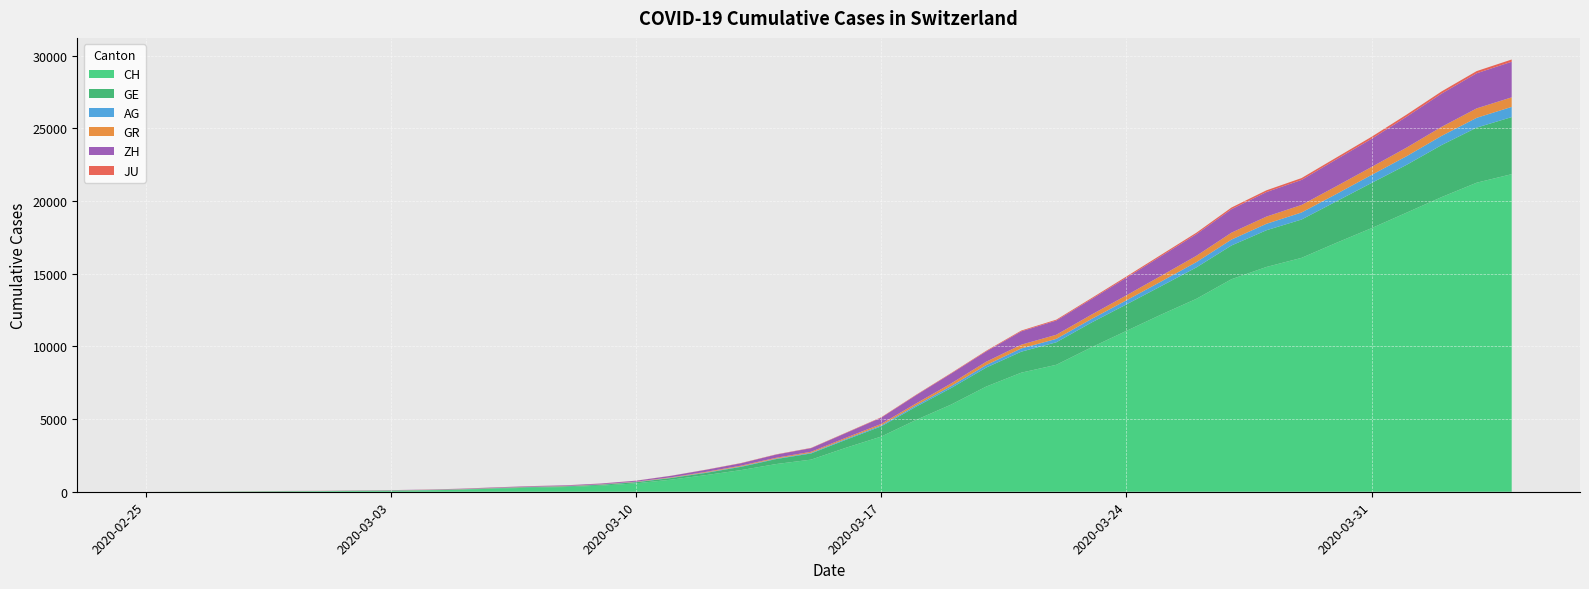

Reading left to right, list all the values displayed in this chart.

CH: 0	5	9	19	31	37	53	68	95	139	214	277	324	421	576	831	1146	1490	1905	2211	3032	3796	4945	6002	7240	8194	8736	9935	11069	12200	13278	14625	15470	16094	17135	18141	19207	20278	21267	21855
GE: 0	1	1	4	8	9	10	13	15	20	29	42	44	59	79	112	153	224	343	425	549	701	911	1139	1307	1445	1549	1703	1820	1960	2161	2322	2527	2638	2855	3109	3289	3582	3793	3928
AG: 0	1	1	1	3	4	7	7	10	11	12	14	14	15	18	20	27	30	33	43	56	69	96	134	175	223	235	245	283	318	367	407	444	485	506	554	596	631	673	702
GR: 0	2	2	6	6	6	9	9	12	14	16	17	18	18	22	31	43	53	56	71	84	101	128	182	226	258	284	300	343	393	433	474	495	519	535	547	592	622	649	657
ZH: 0	0	2	2	6	7	10	13	15	23	29	34	40	49	62	101	140	163	218	250	326	429	568	679	711	919	978	1067	1213	1357	1489	1616	1690	1722	1848	1936	2125	2289	2417	2450
JU: 0	0	1	1	1	1	1	2	2	4	4	5	5	7	7	7	12	17	18	19	25	29	32	36	44	54	61	69	82	92	100	114	119	127	128	140	145	149	149	154